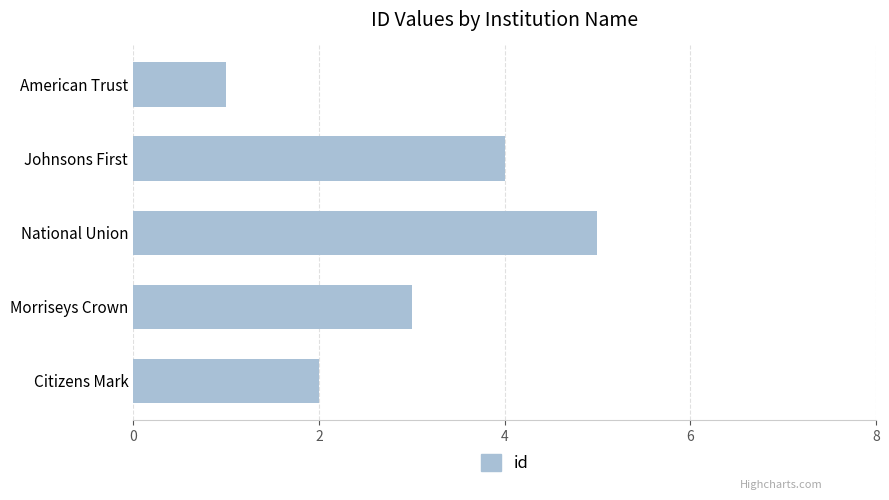

What is the label of the 1st bar from the top?

American Trust